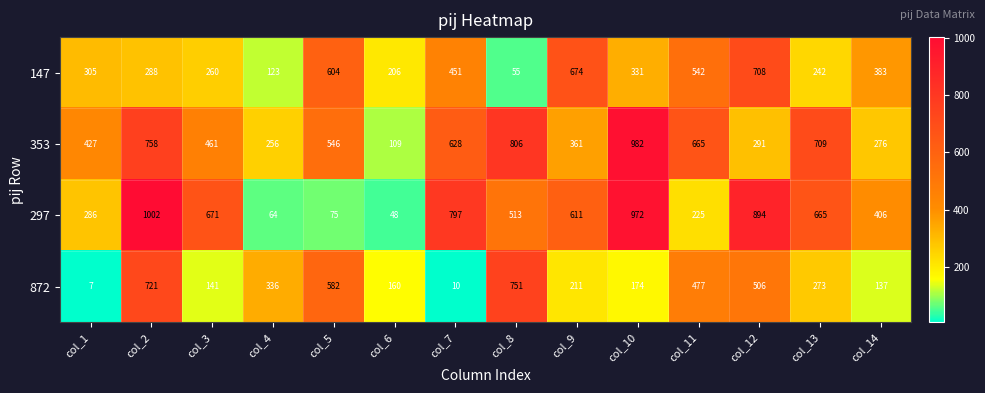

What is the average value of the 353 series?

520